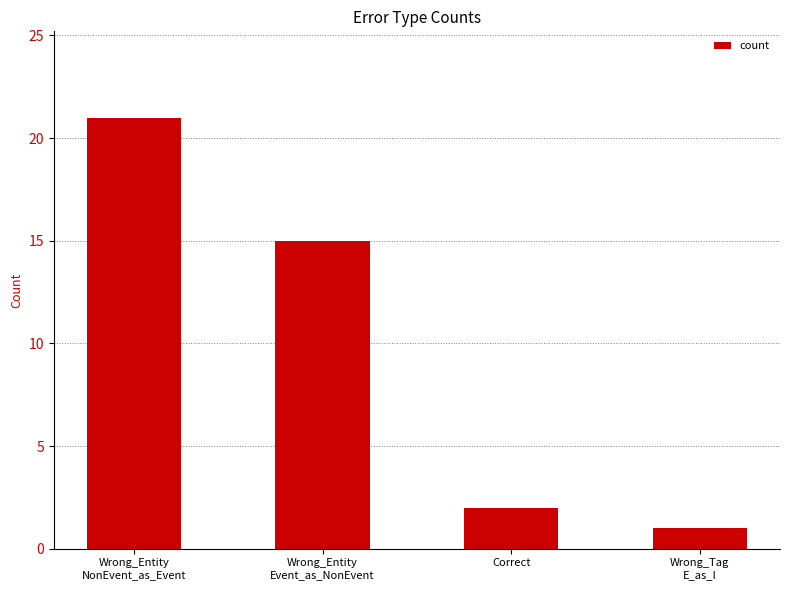

Which category has the highest value across all series?

Wrong_Entity
NonEvent_as_Event